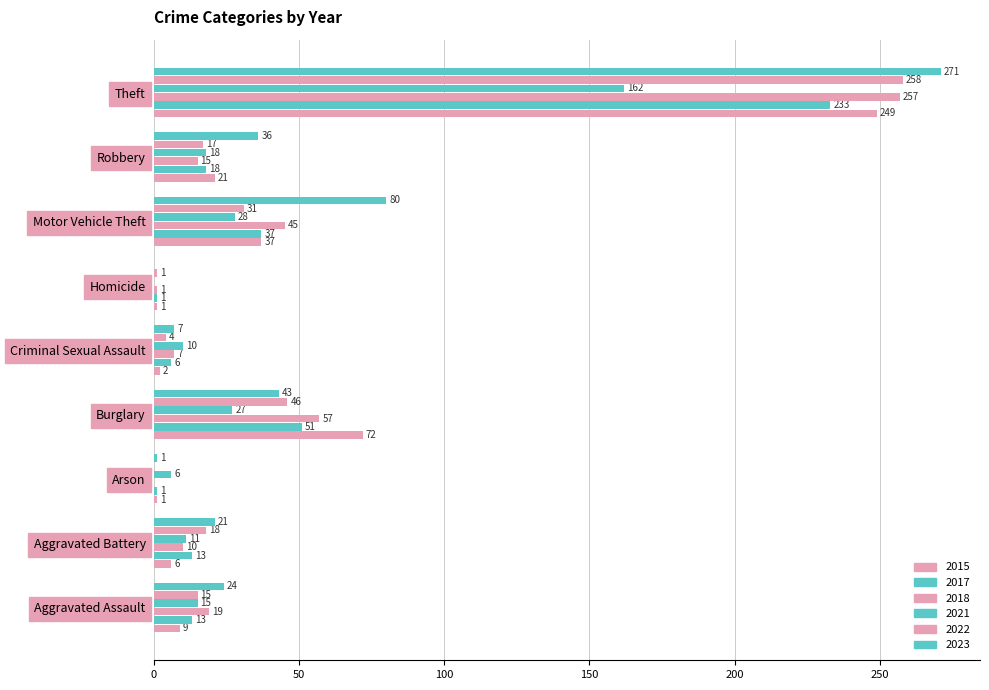

Count the number of categories in the chart.

9